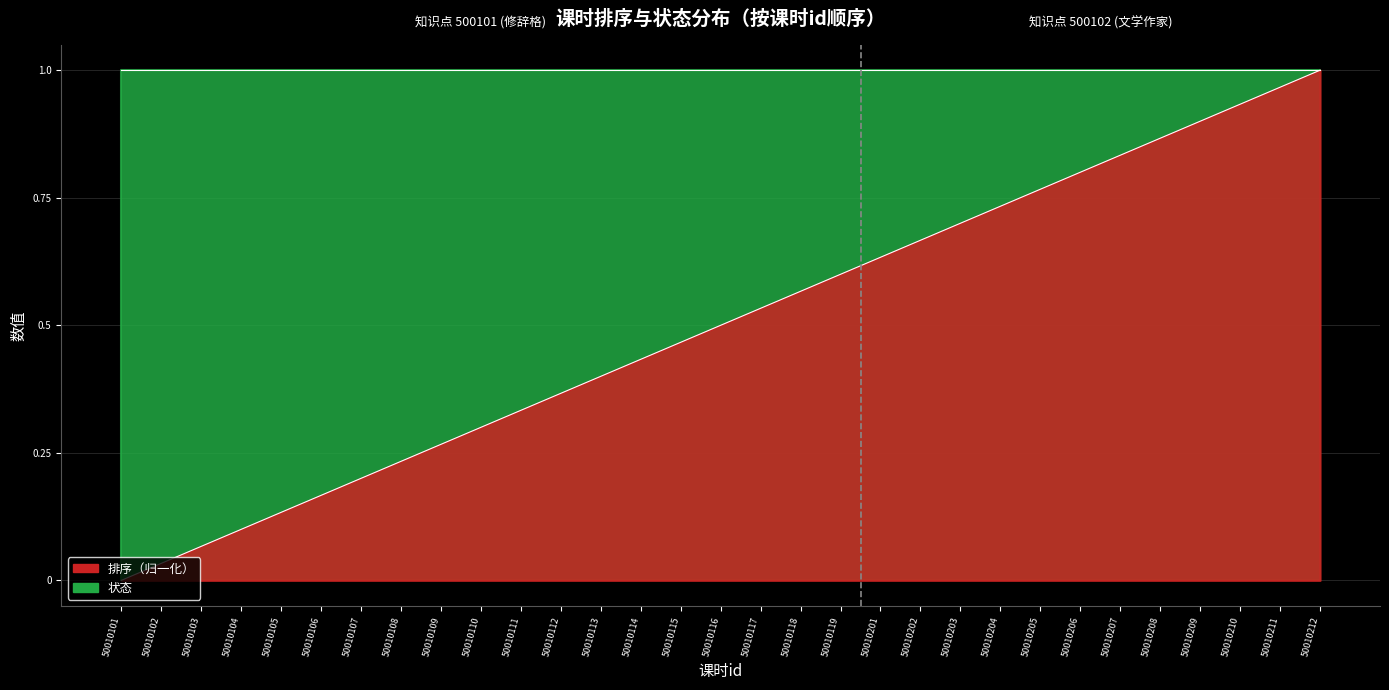

Reading left to right, transcribe all the data shown in this chart.

0.0	0.0	0.1	0.1	0.1	0.2	0.2	0.2	0.3	0.3	0.3	0.4	0.4	0.4	0.5	0.5	0.5	0.6	0.6	0.6	0.7	0.7	0.7	0.8	0.8	0.8	0.9	0.9	0.9	1.0	1.0